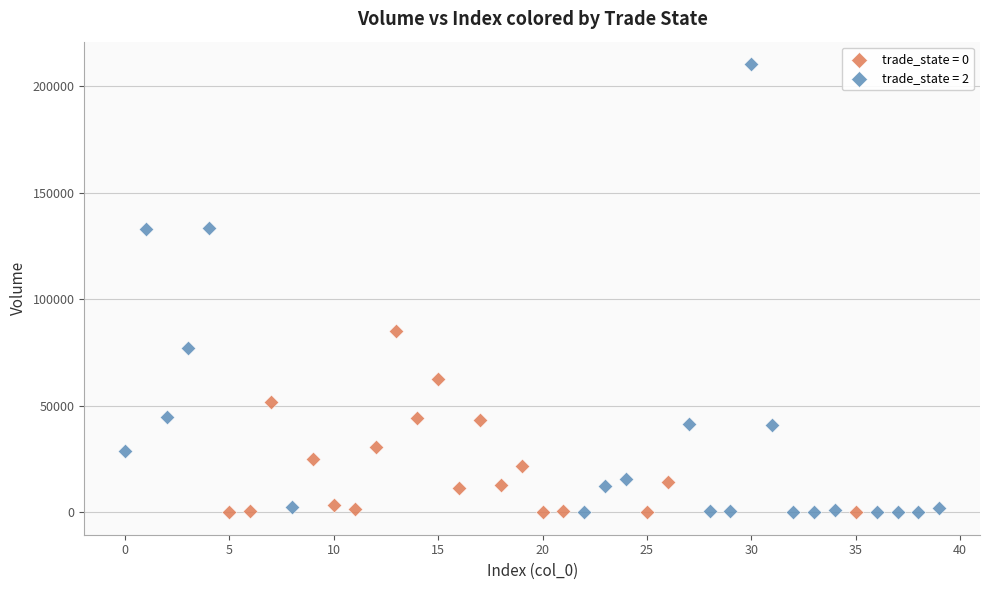

Which series has the largest Y range (max minus min)?

trade_state = 2